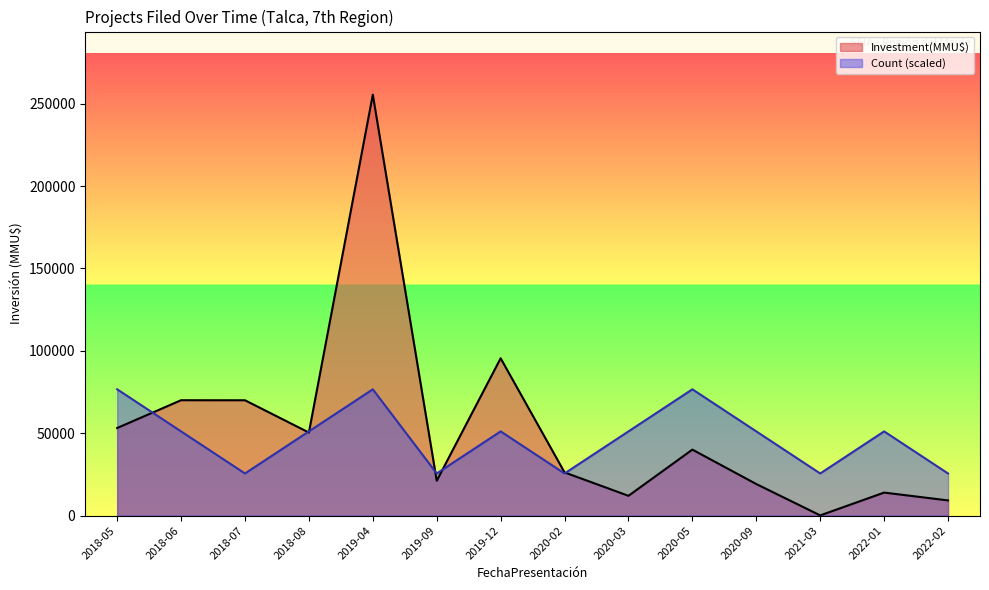

How many values in the Count series exceed 51103?

9